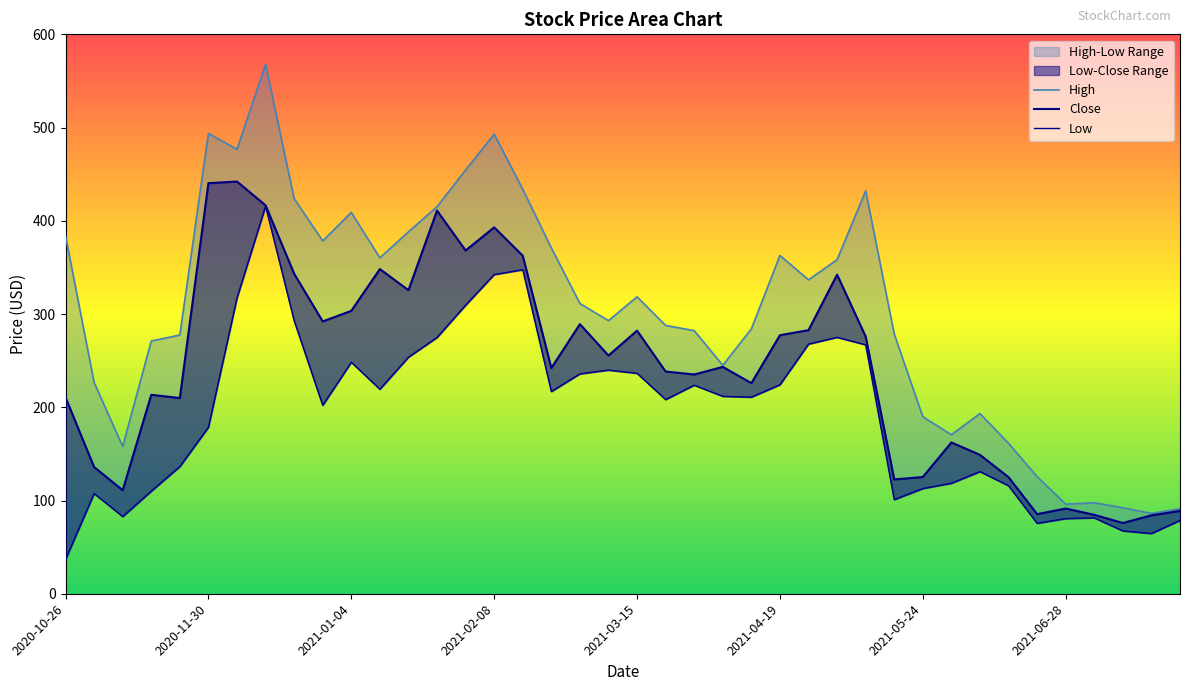

Which series has the largest total across all categories?

High